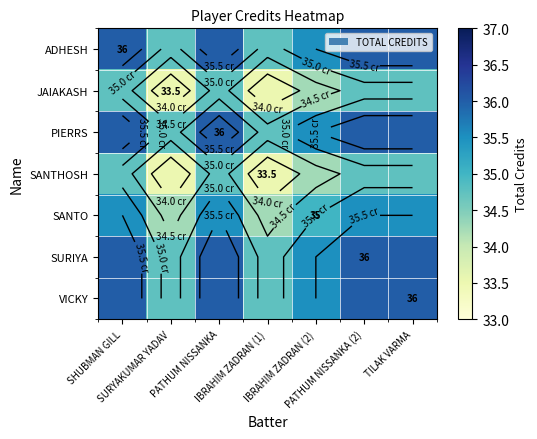

List the series in order of their peak value, lowest first.

JAIAKASH, SANTHOSH, SANTO, ADHESH, PIERRS, SURIYA, VICKY